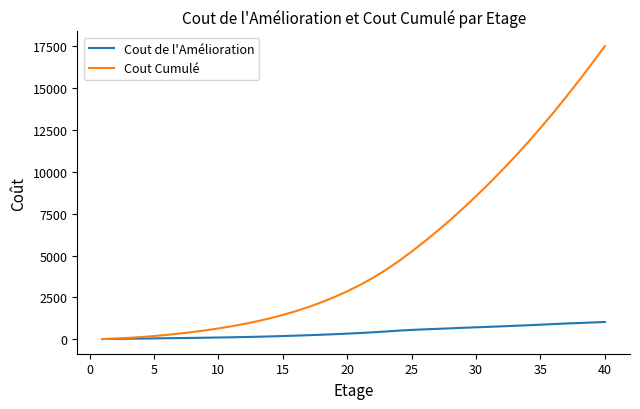

Which series has the largest total across all categories?

Cout Cumulé